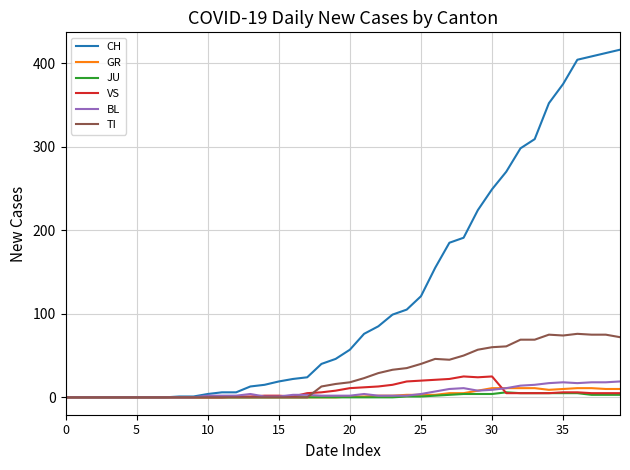

Which series has the largest range (max minus min)?

CH